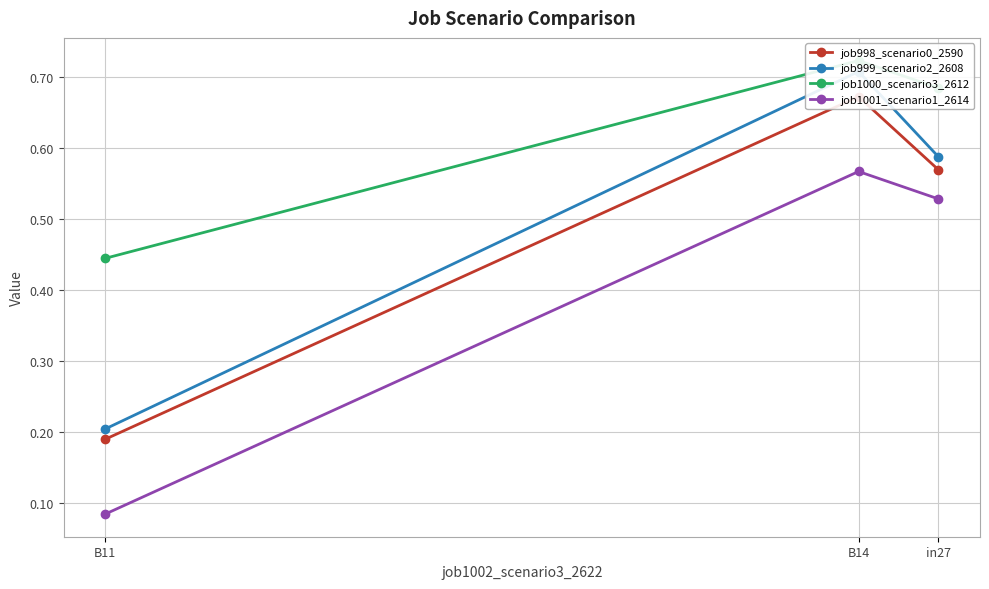

Count the job998_scenario0_2590 values in the range 0 to 1.

3